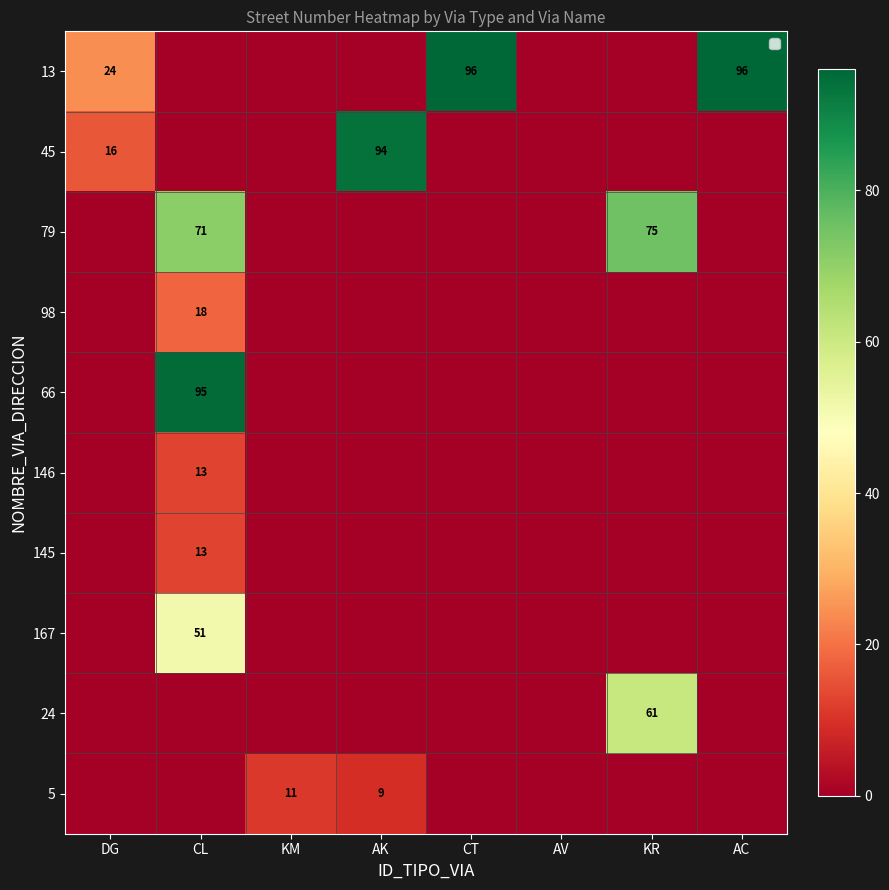

The value of 79 at KR is 104. True or false?

False